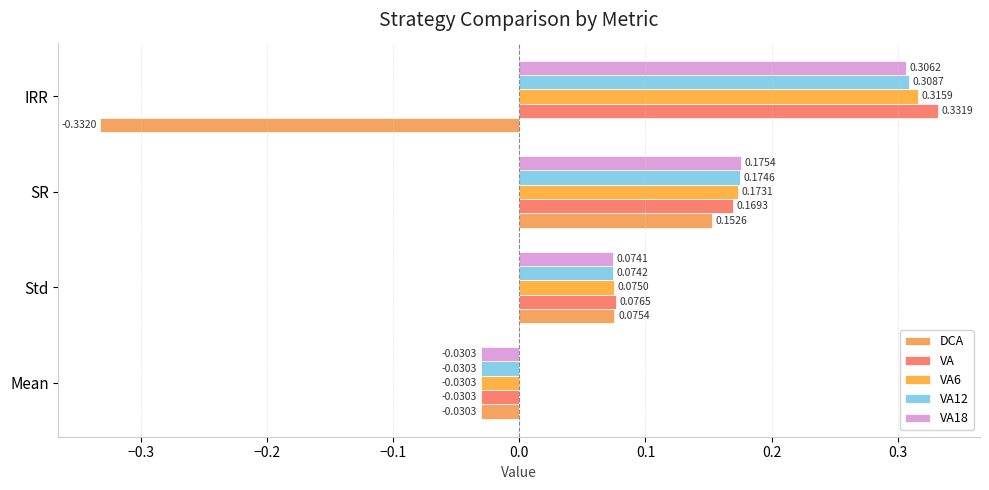

At which category does the chart reach its minimum across all series?

IRR